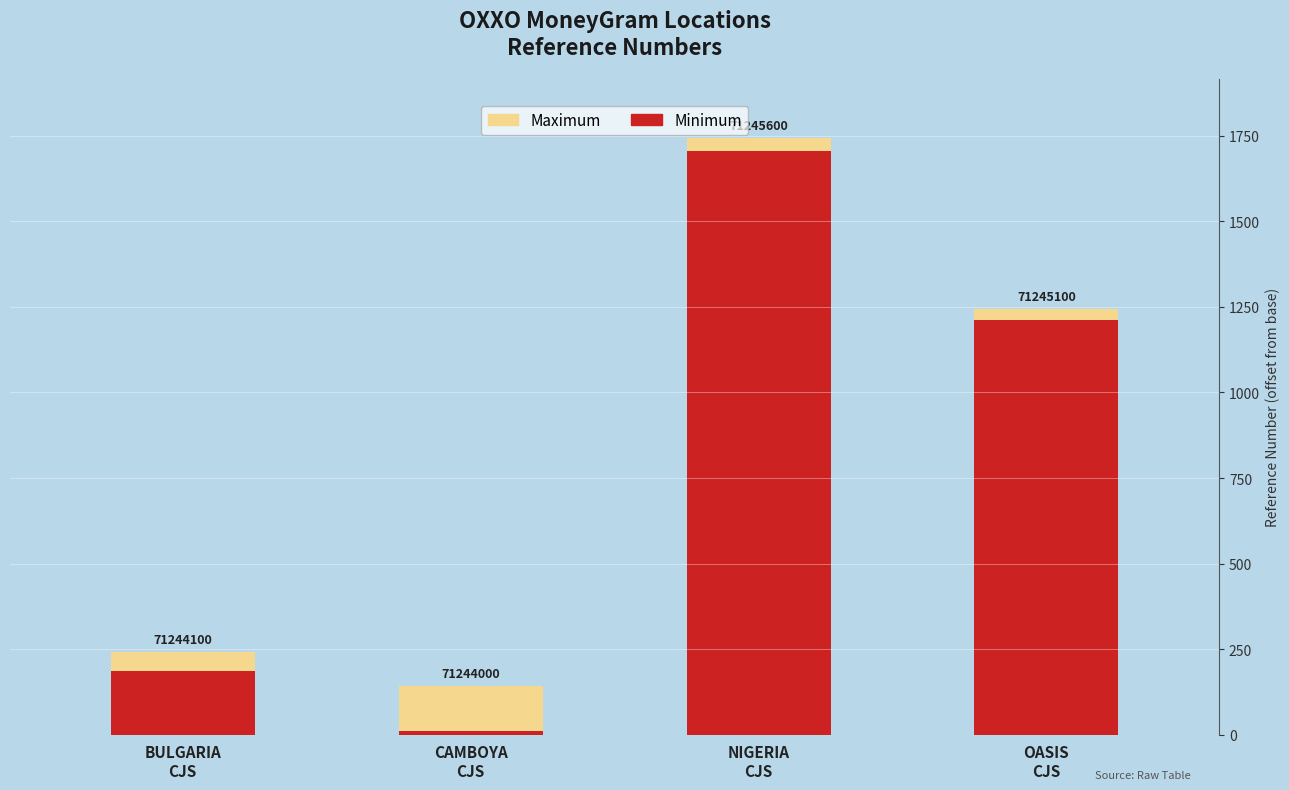

What position from the left is OASIS
CJS?

4